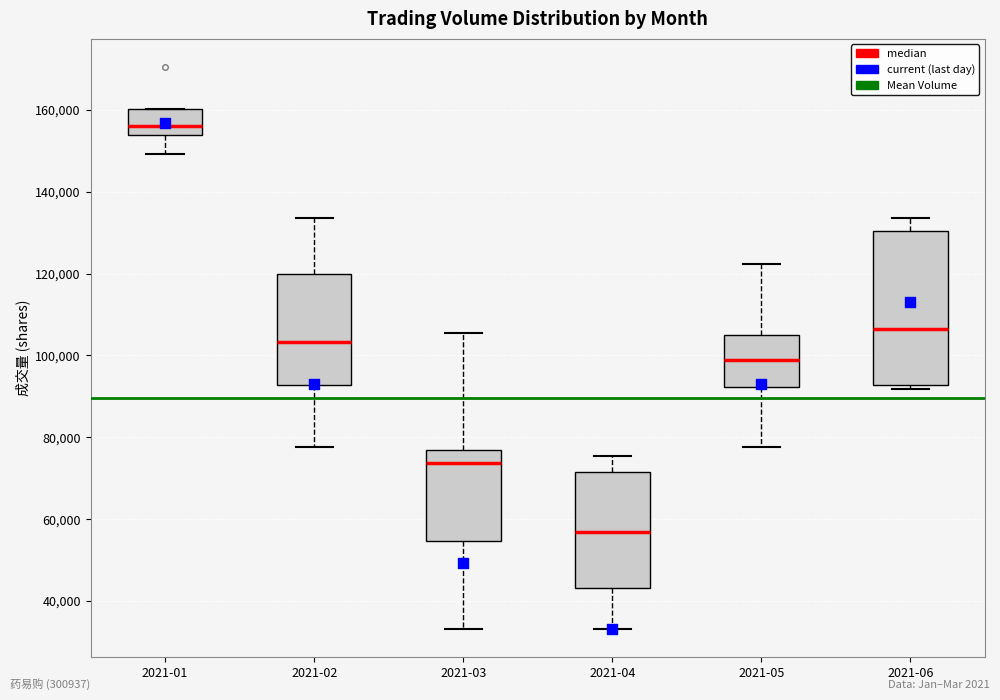

Comparing the boxes themselves (not the whiskers), which one is the tallest?

2021-06